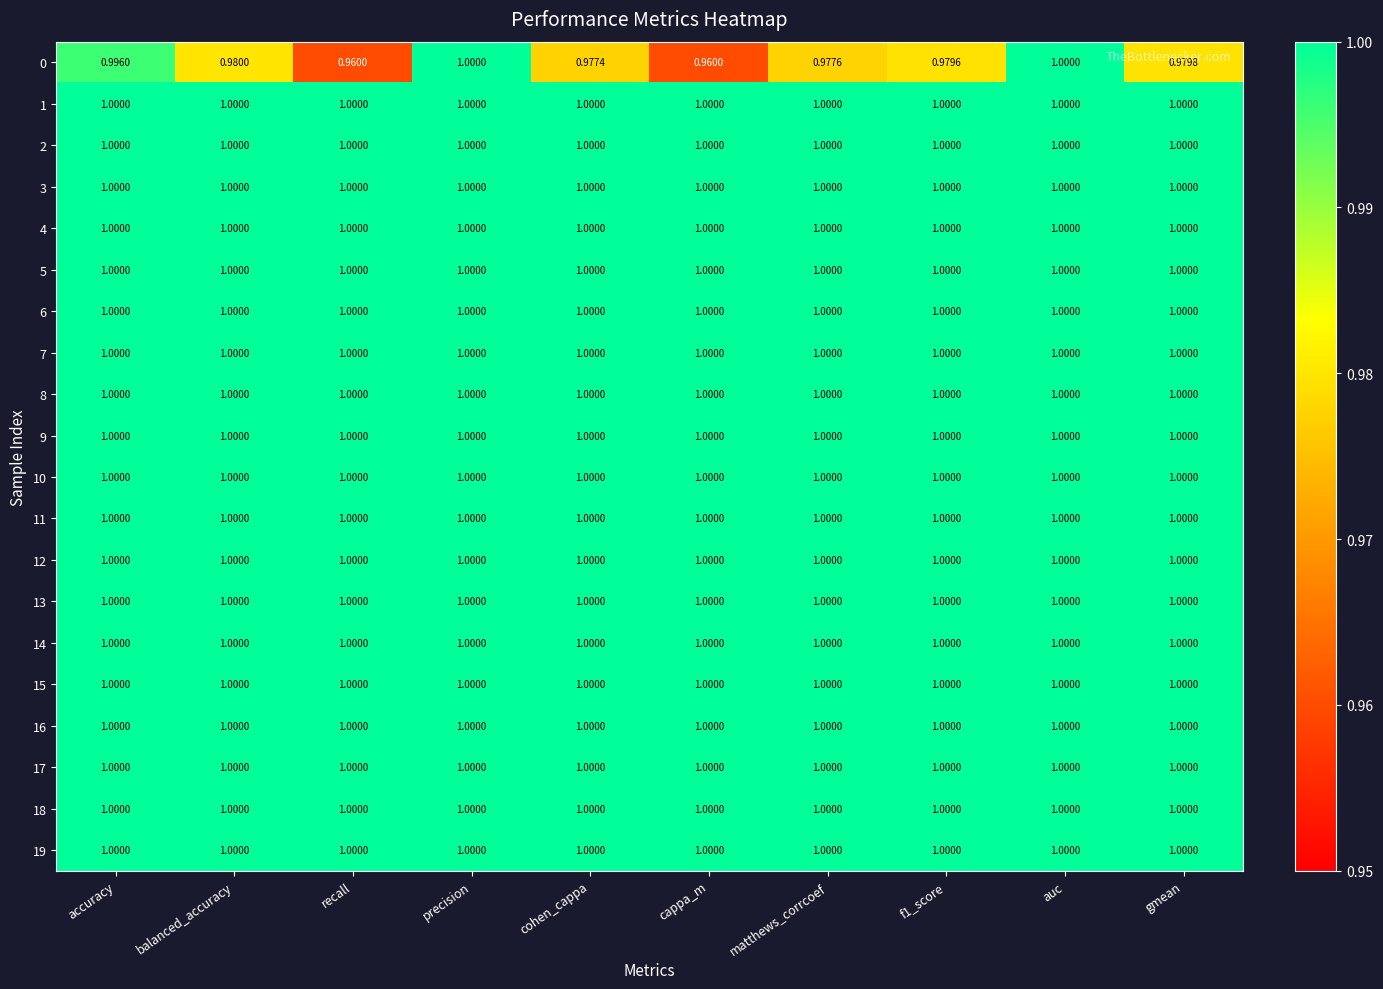

How many categories are shown in the chart?

10